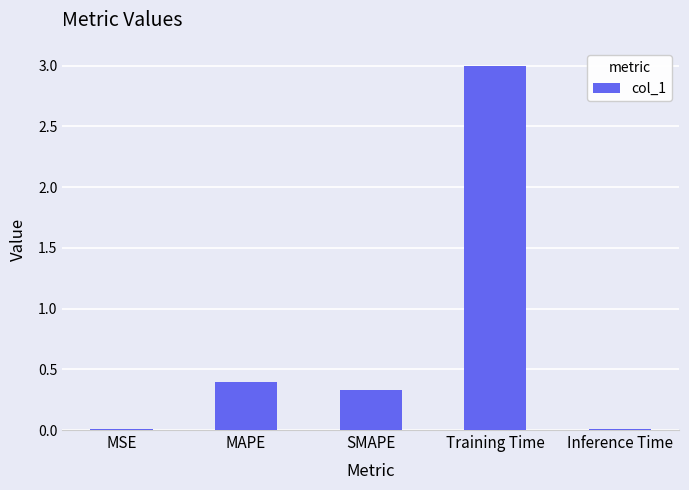

What is the approximate value at MAPE?

0.4